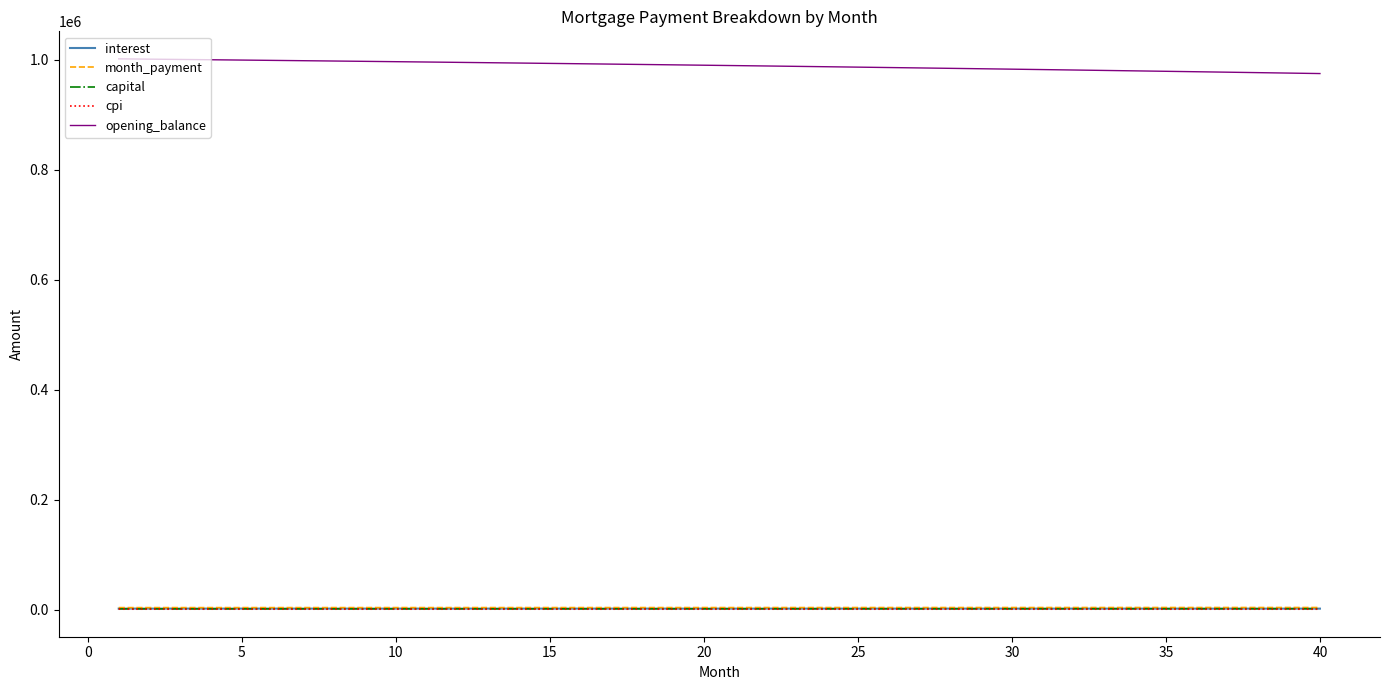

What is the smallest value displayed?

1215.6